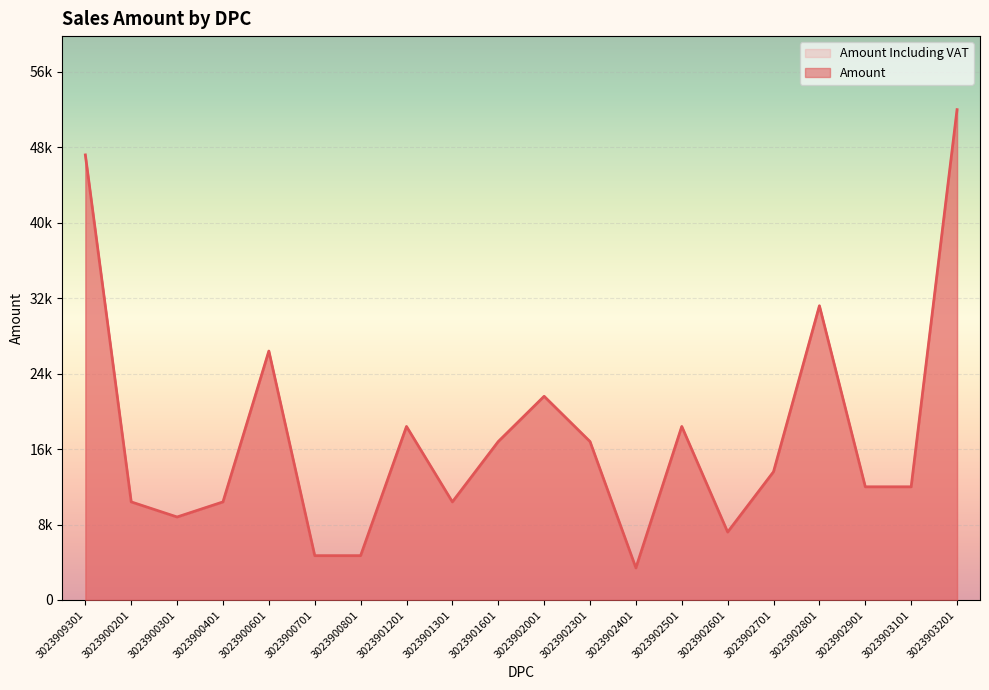

True or false: Amount and Amount Including VAT intersect in this chart.

False